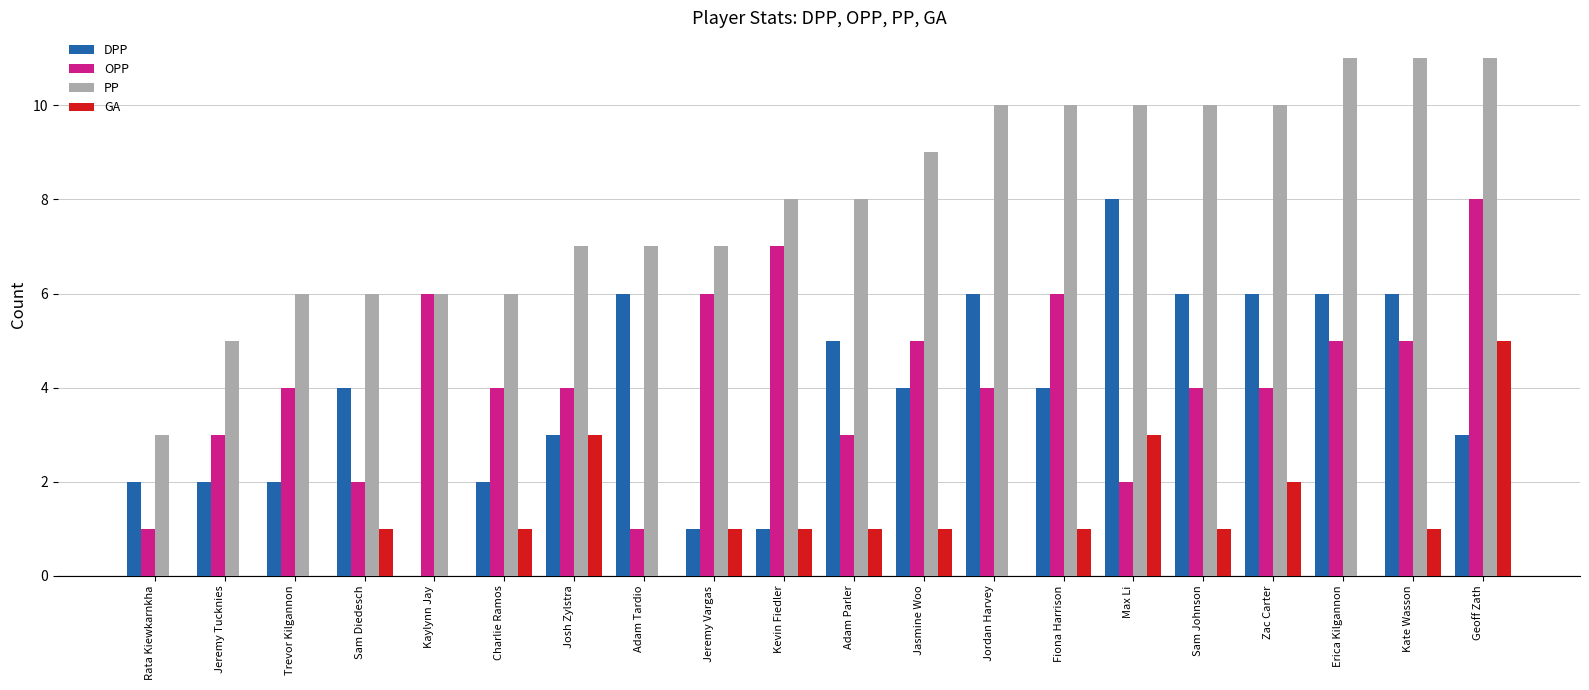

What is the approximate value of PP at Rata Kiewkarnkha?

3